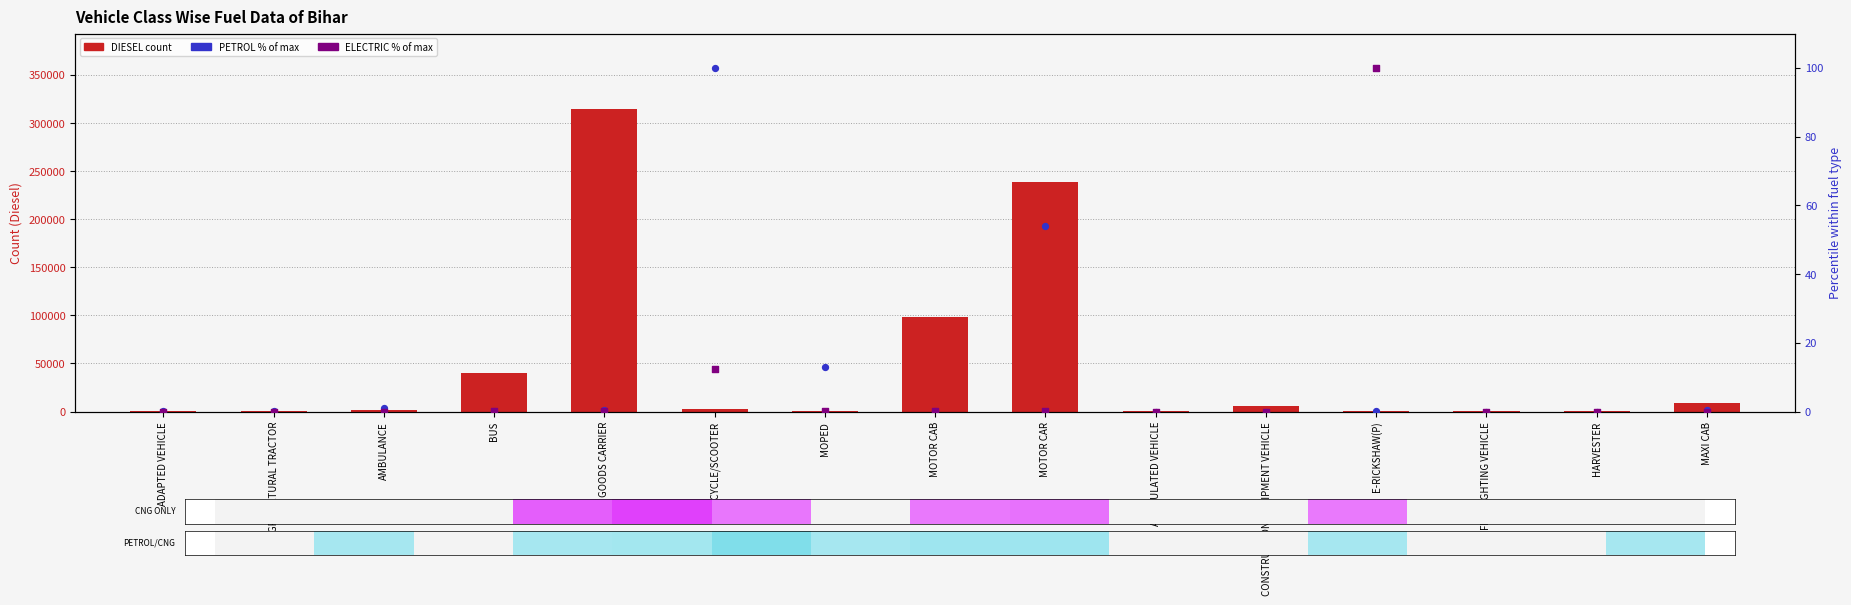

What is the total value across all series at MOTOR CAR?

238376.1